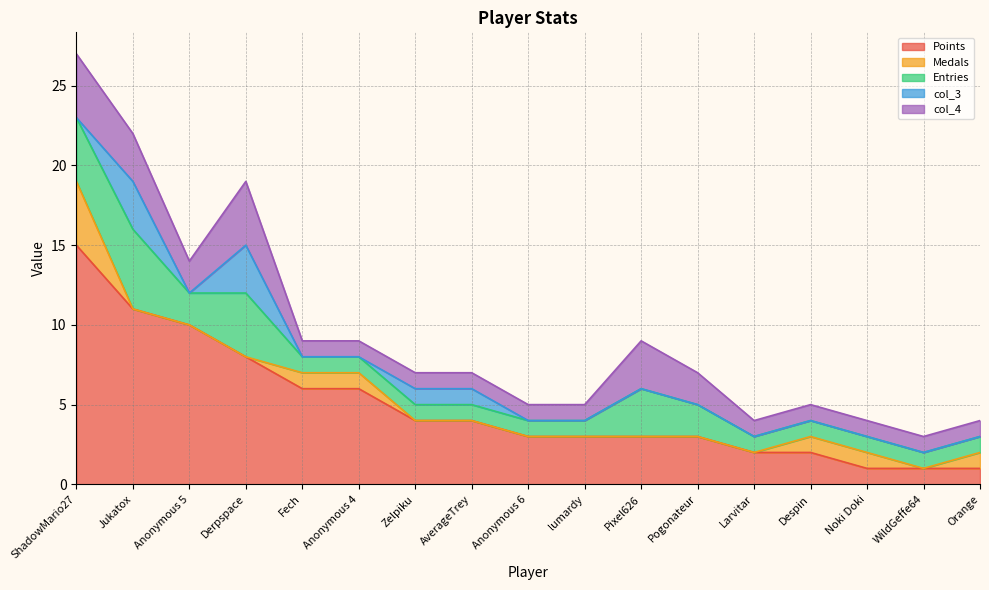

Does the chart display data point markers on the line(s)?

No